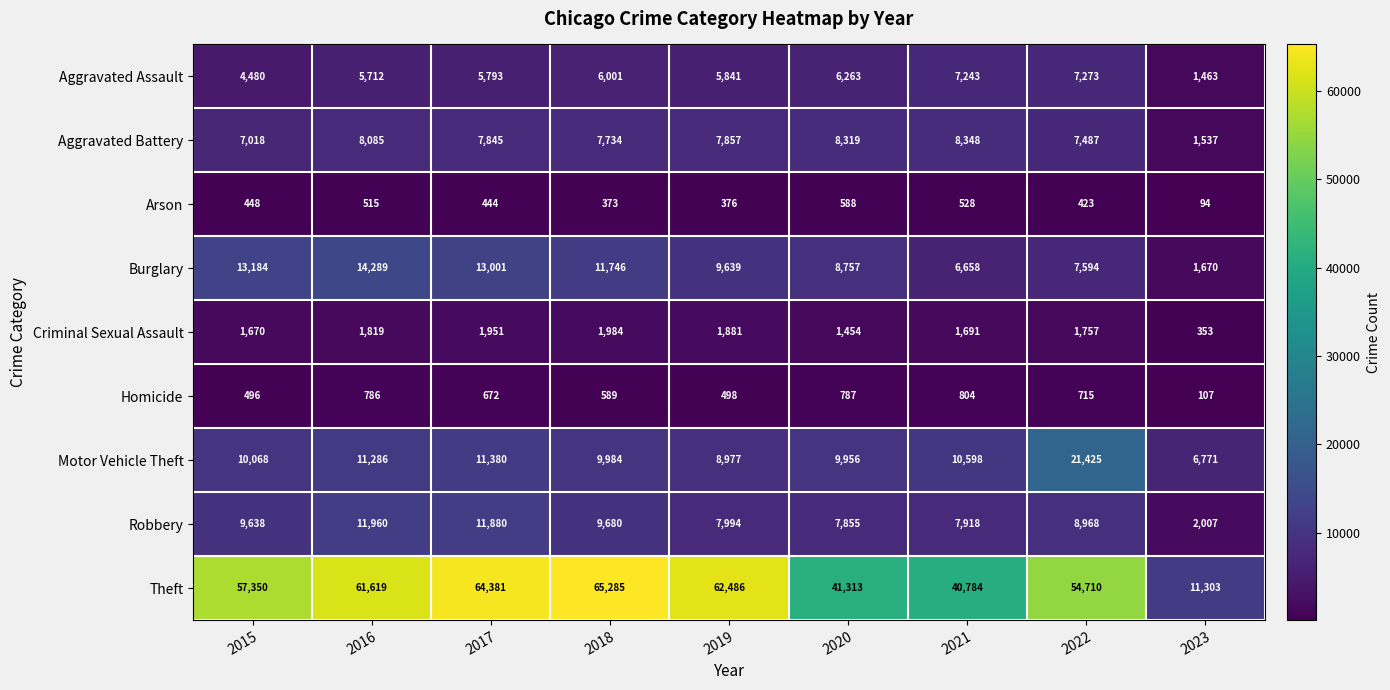

What is the difference between the Homicide values at 2021 and 2022?

89